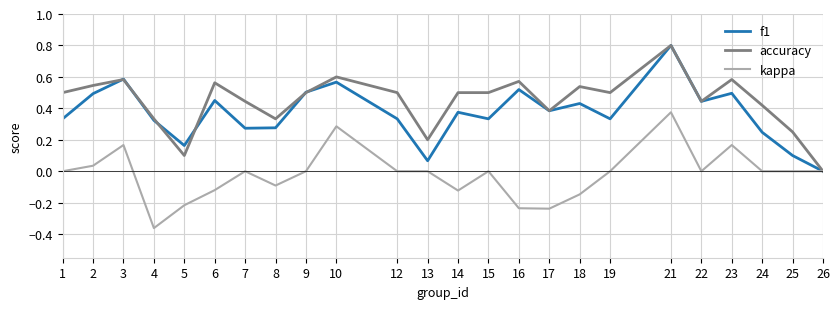

Which series changed the most between 9 and 26?

f1